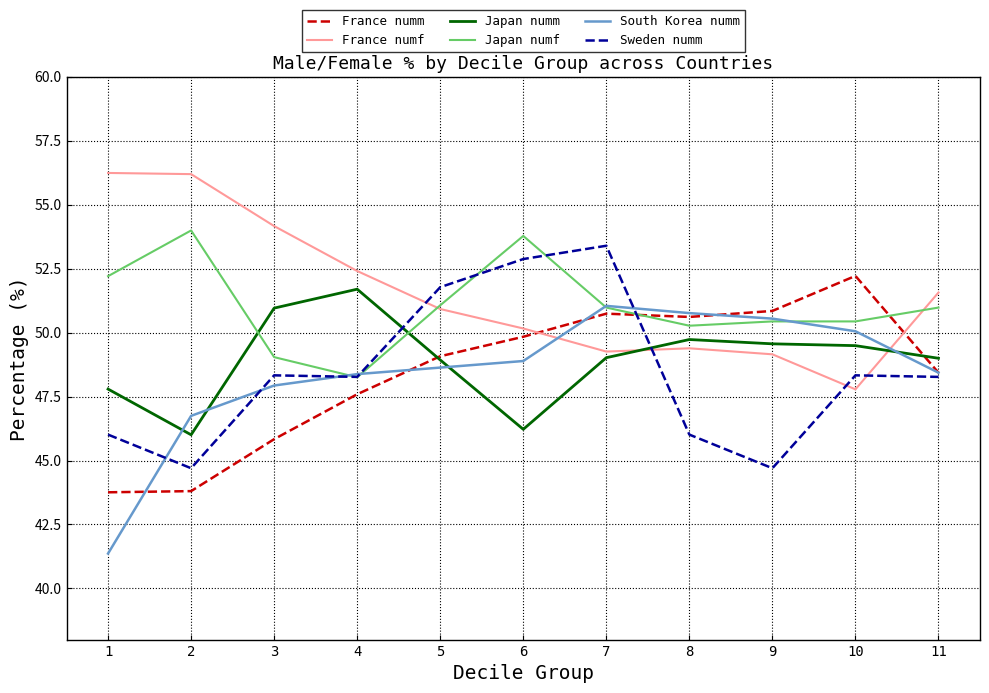

Which series has the widest spread of values?

South Korea numm